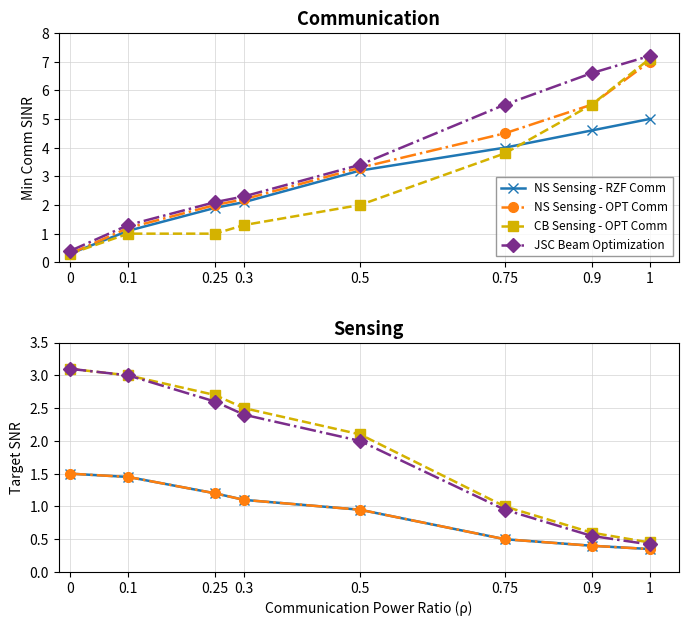

The CB Sensing - OPT Comm series shows 0.6 at 0.9. True or false?

True